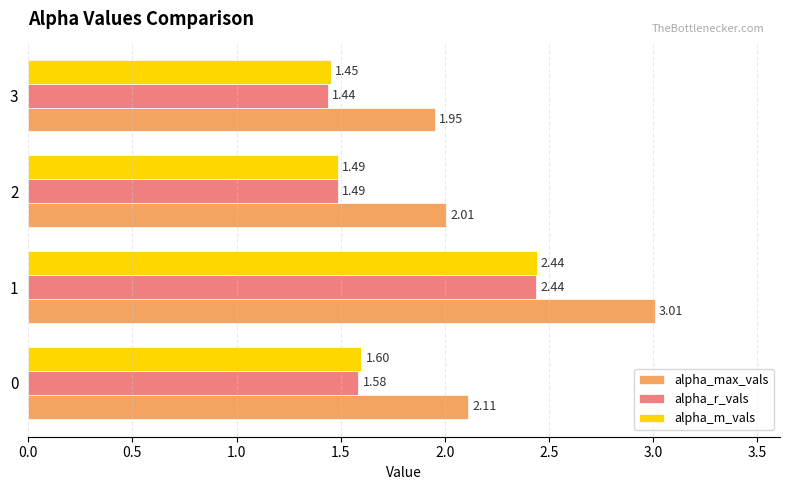

Between 0 and 3, which series saw the biggest shift?

alpha_max_vals